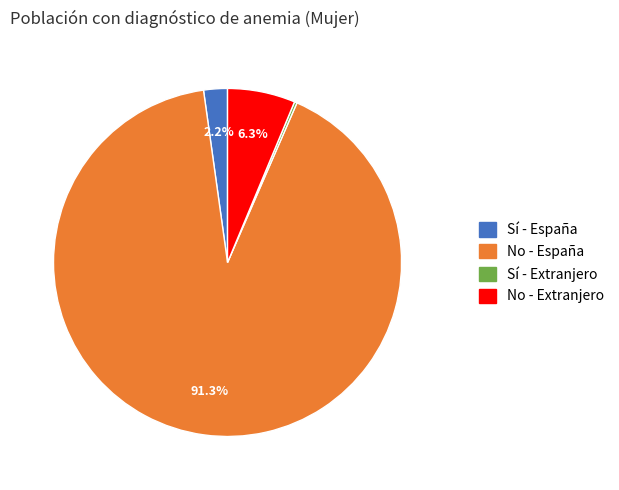

Is there any slice that represents more than half of the pie?

Yes